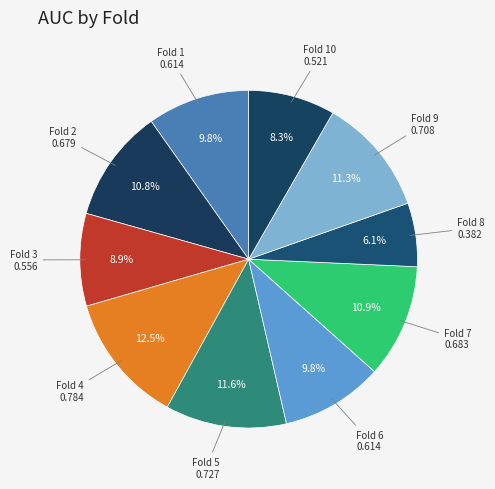

Which slice is the largest?

4